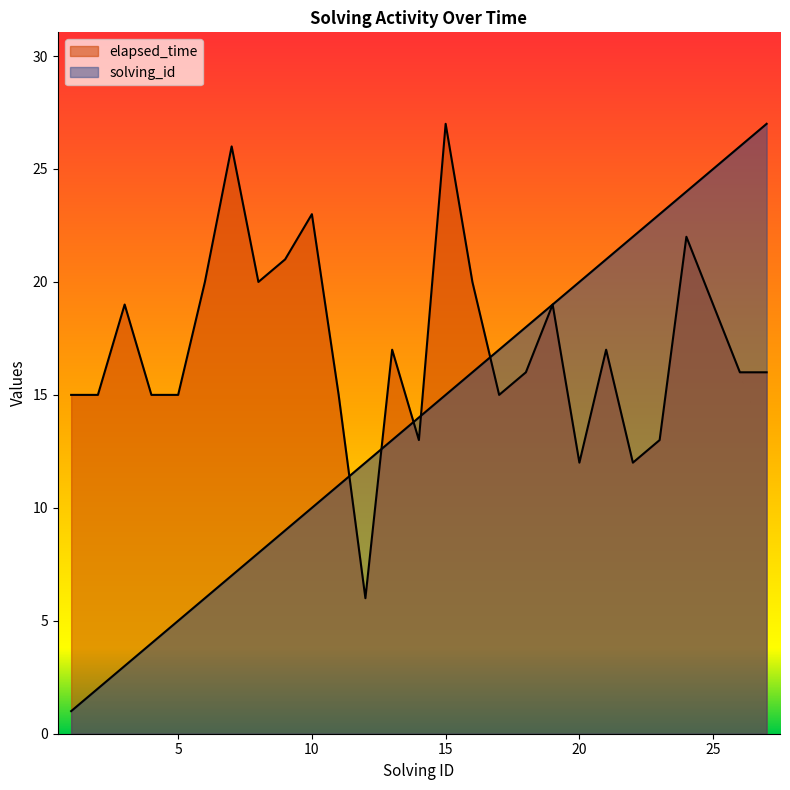

What is the total value across all series at 23?

36